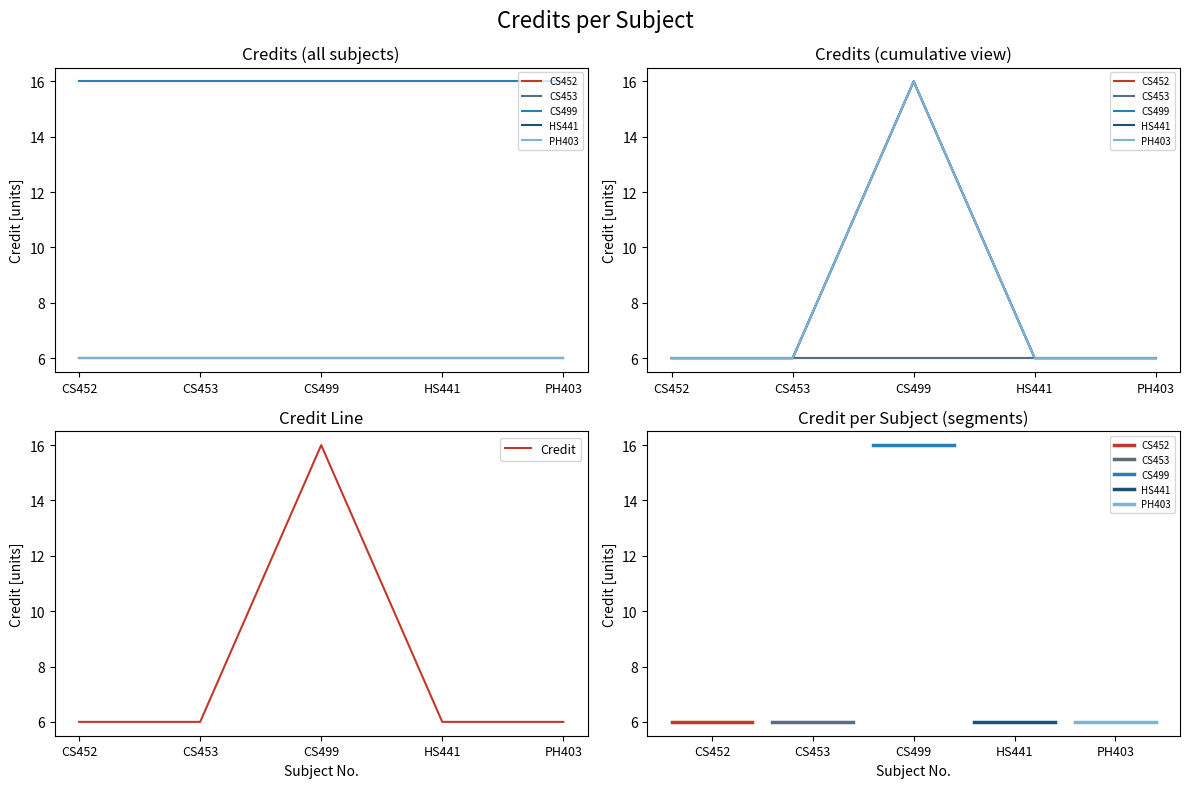

Rank the categories by value from highest to lowest.

CS499, CS452, CS453, HS441, PH403